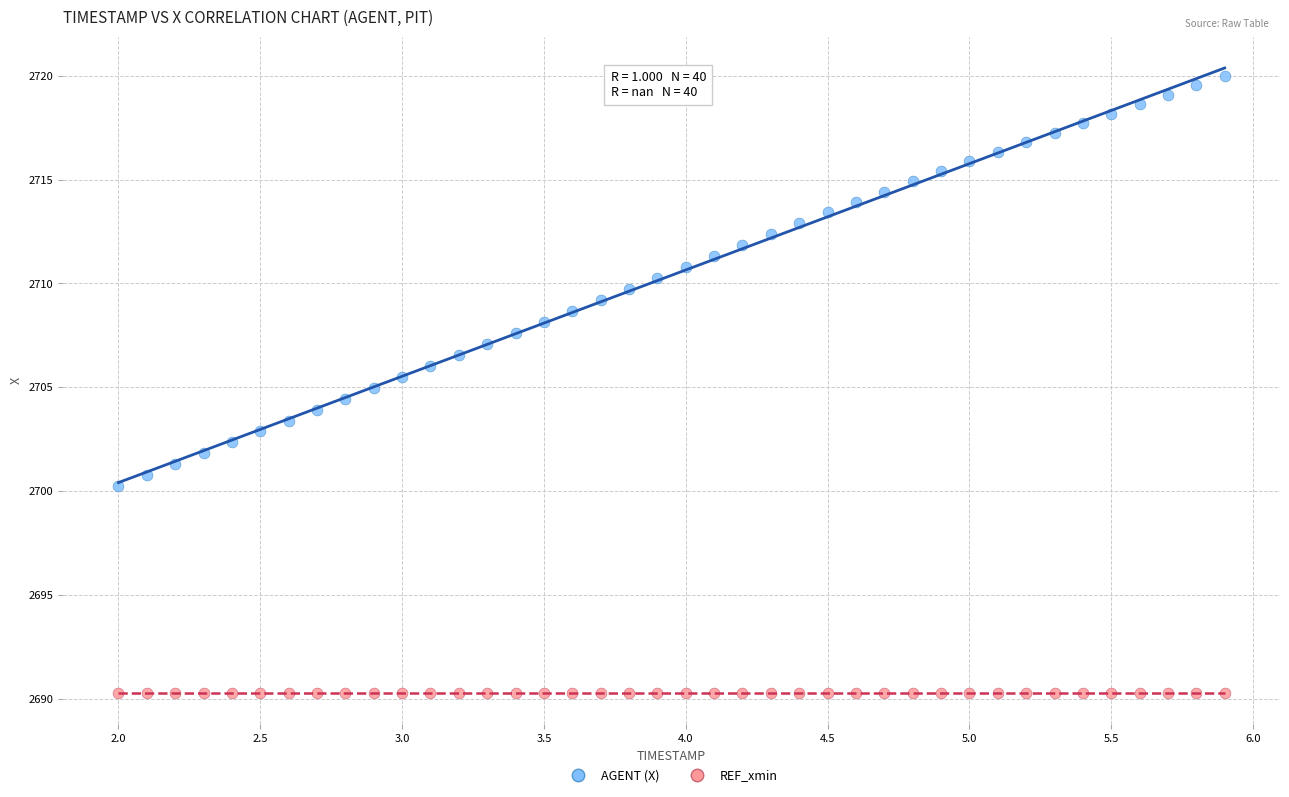

What are all the series names shown in the legend?

AGENT (X), REF_xmin